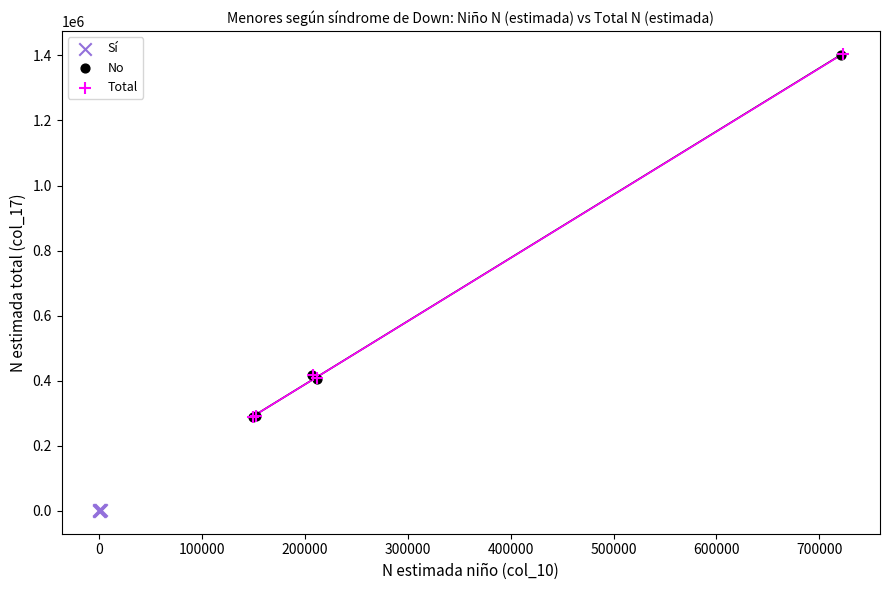

Which series contains the lowest Y value?

Sí